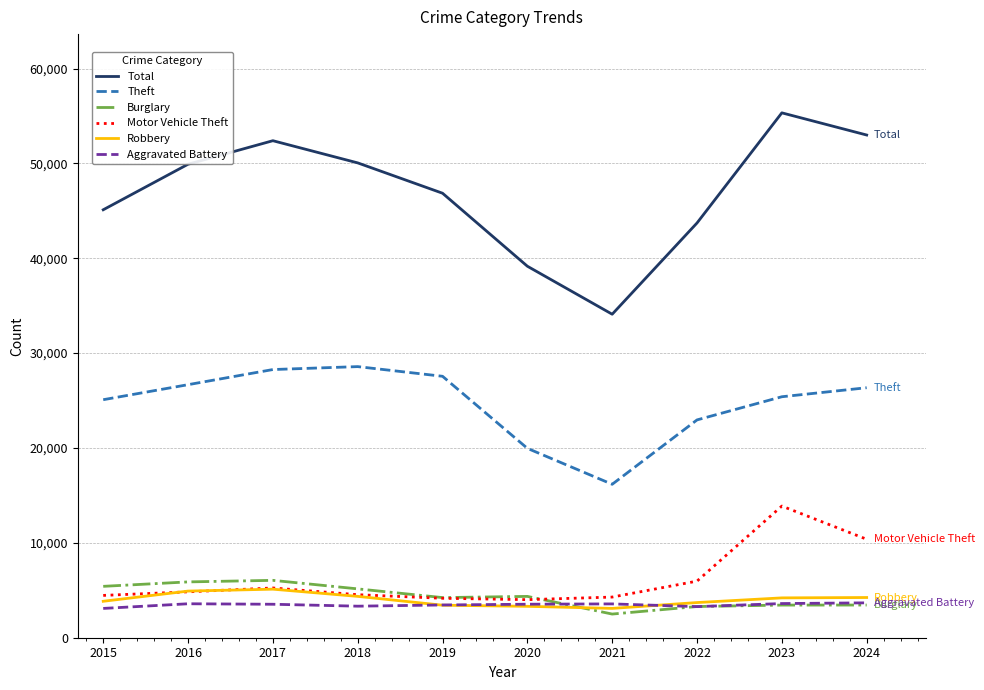

At which category does the chart reach its peak across all series?

2023